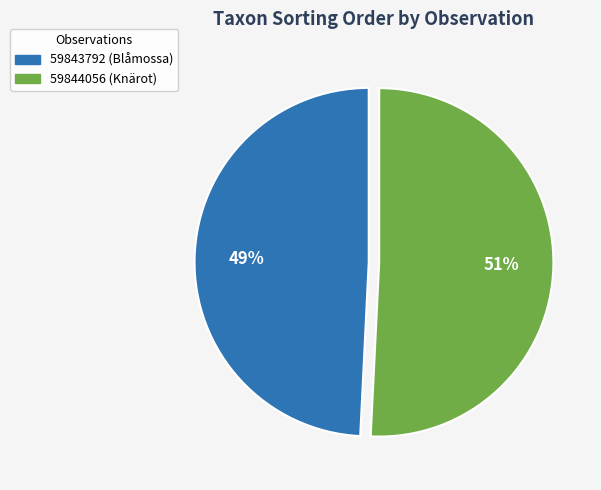

Does any single category account for the majority?

Yes